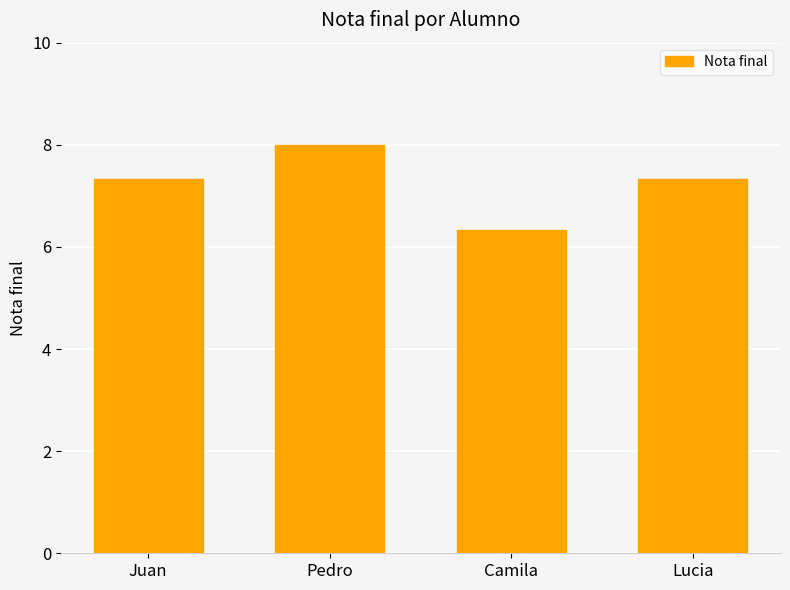

What is the minimum value shown in the chart?

6.3